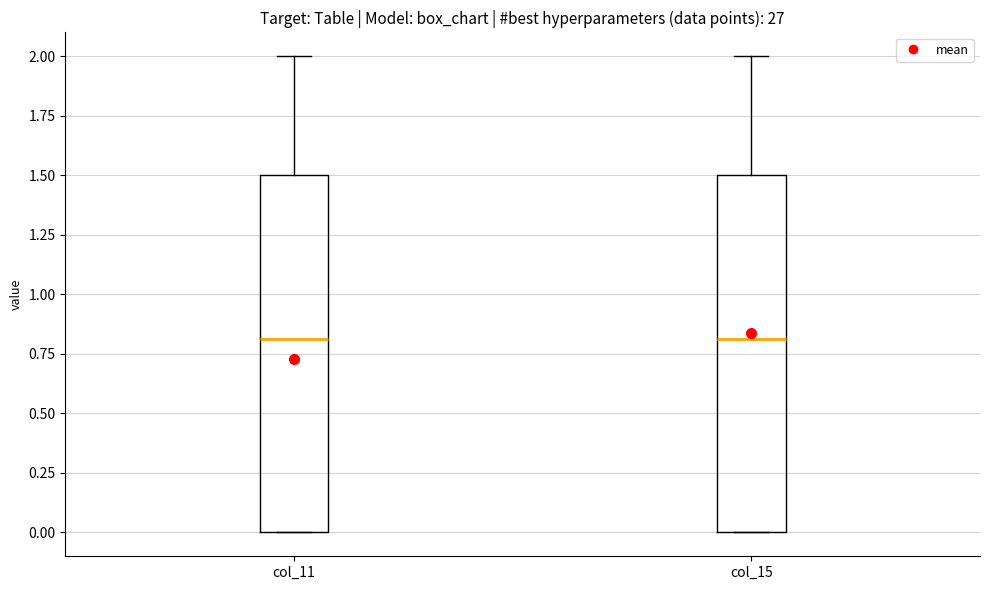

Reading left to right, read every box against the y-axis: the position of its median line, the range the box covers, and the ends of its whiskers. The values are not printed on the chart, so give them approximately, as read against the axis.

col_11: median 0.8, box 0.0 to 1.5, whiskers 0.0 to 2.0
col_15: median 0.8, box 0.0 to 1.5, whiskers 0.0 to 2.0